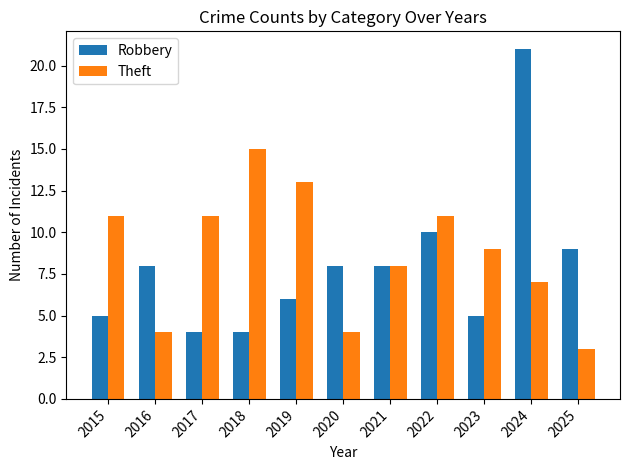

Reading left to right, what are all the values shown in this chart?

Robbery: 5	8	4	4	6	8	8	10	5	21	9
Theft: 11	4	11	15	13	4	8	11	9	7	3